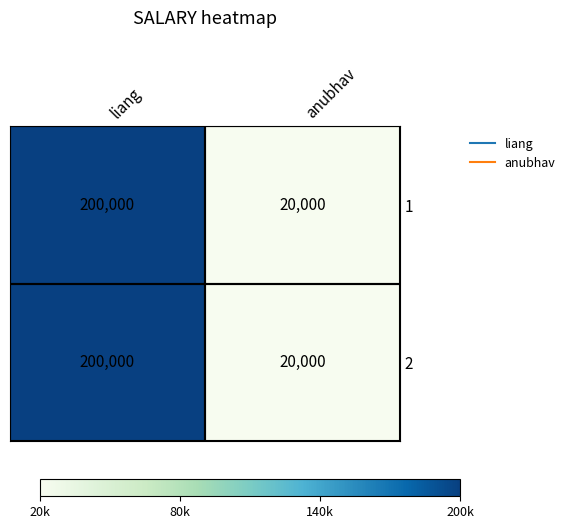

Which category has the highest value across all series?

liang